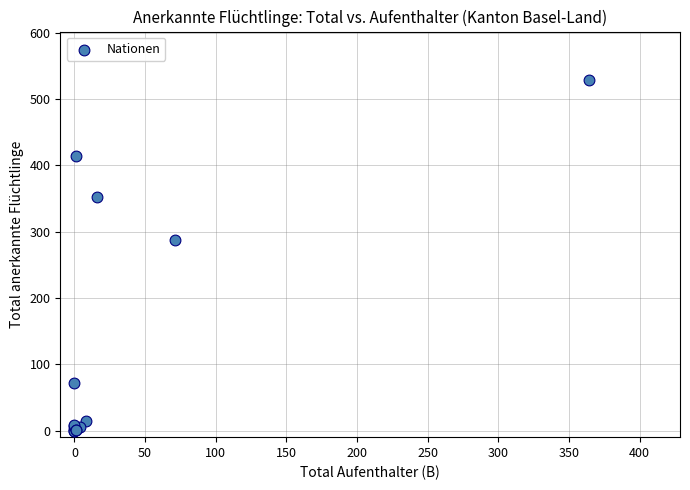

What Y value in the scatter plot is closest to 264?

288